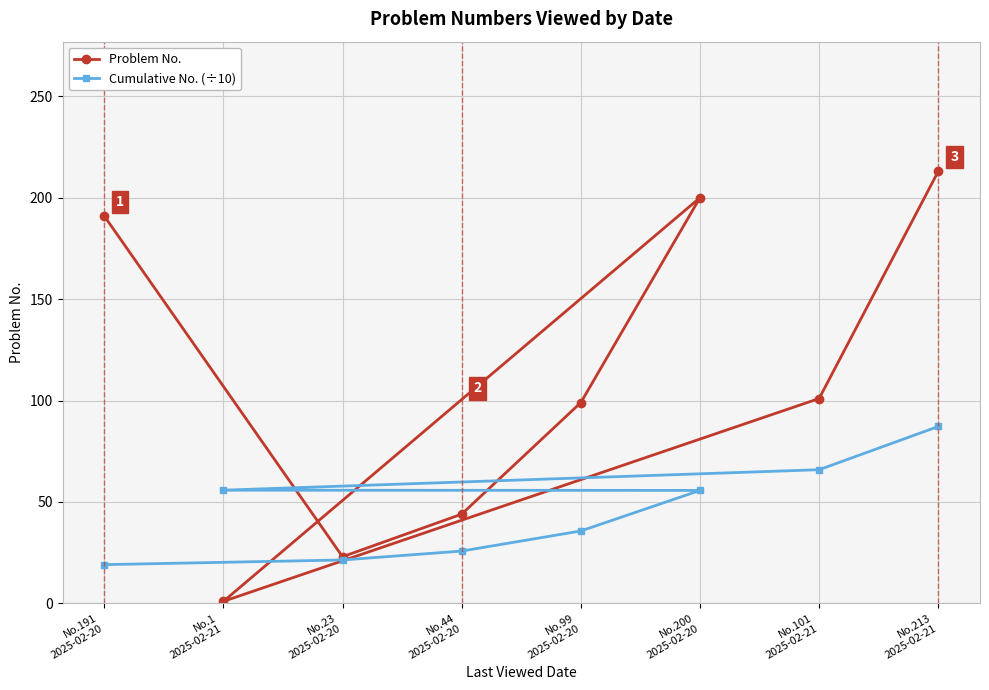

Is this an area chart (filled region under the line)?

No